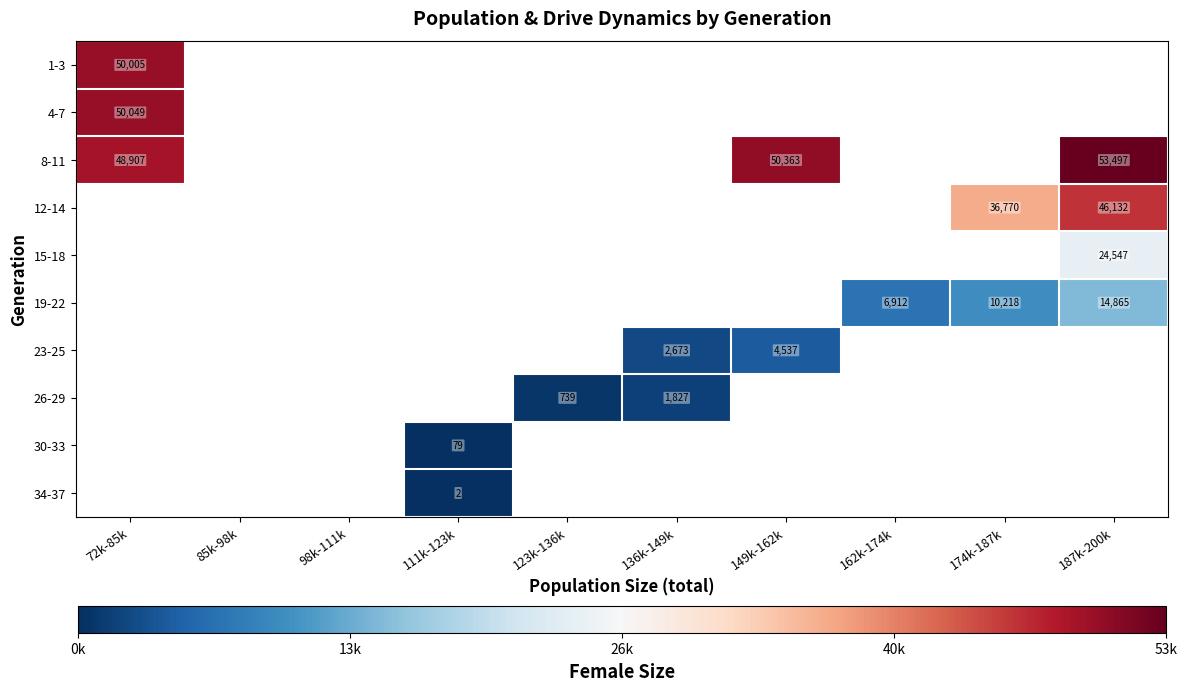

True or false: 15-18 has a value of 24547 at 187k-200k.

True